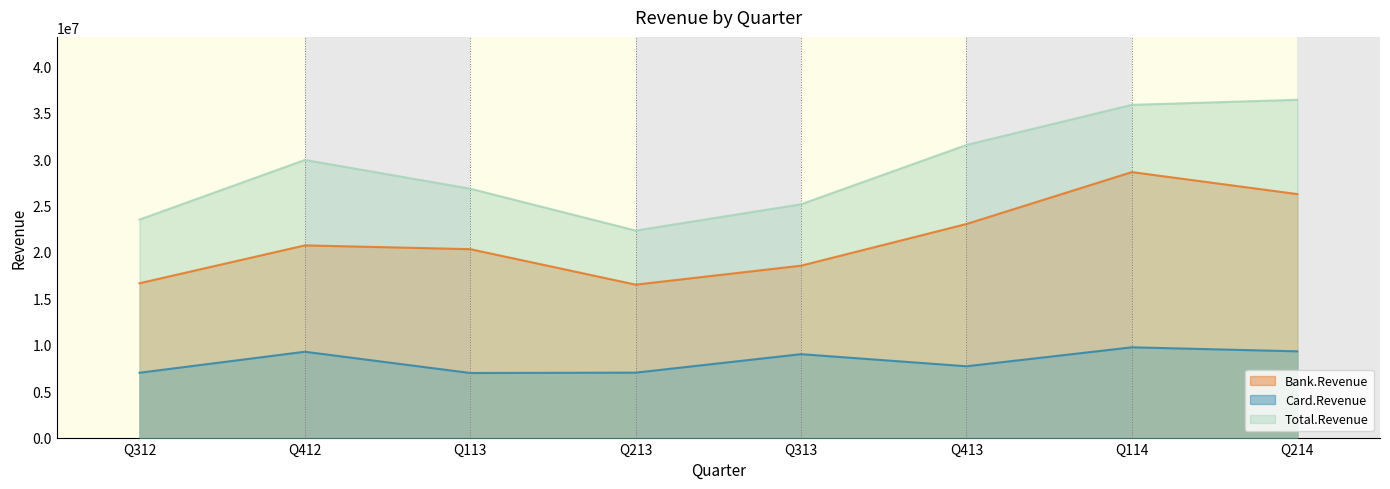

Read the Bank.Revenue value at Q412.

20701504.2